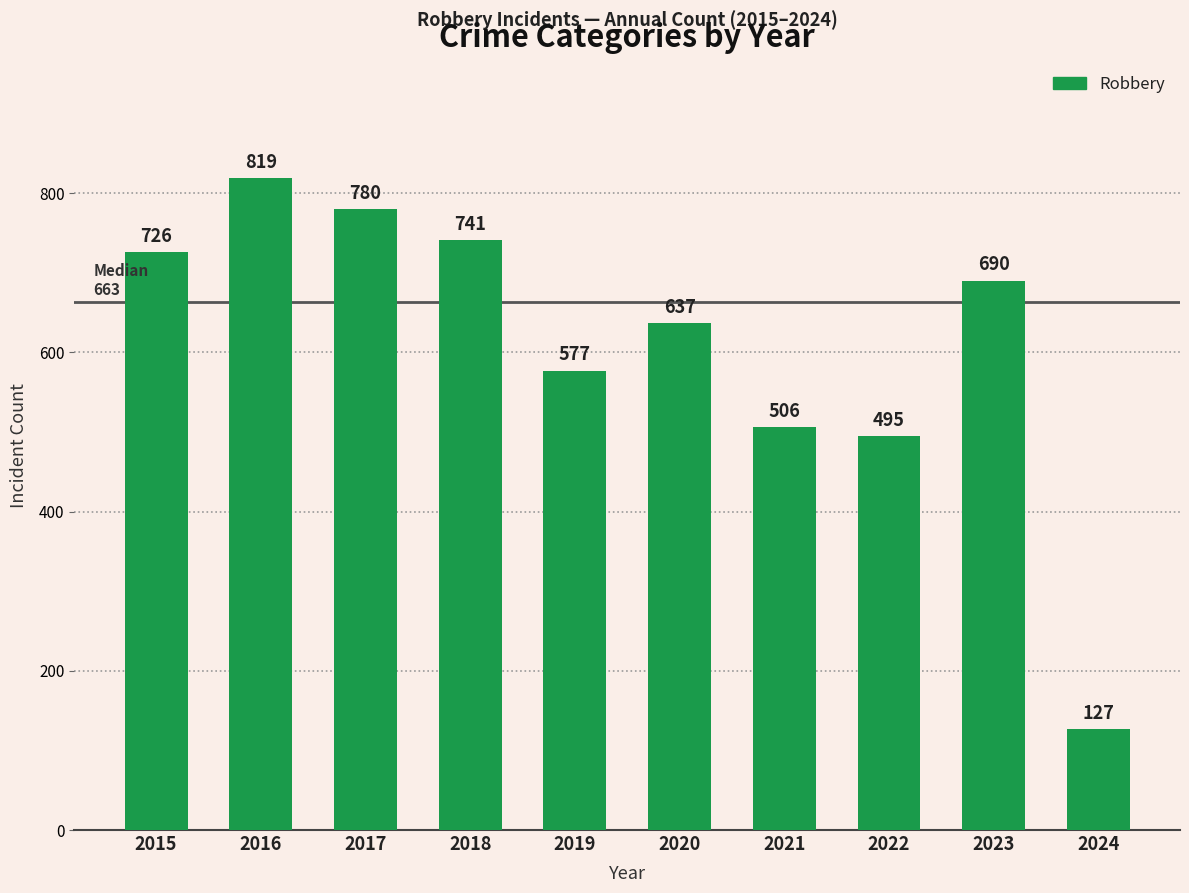

Read the value at 2018, to the nearest 10.

740